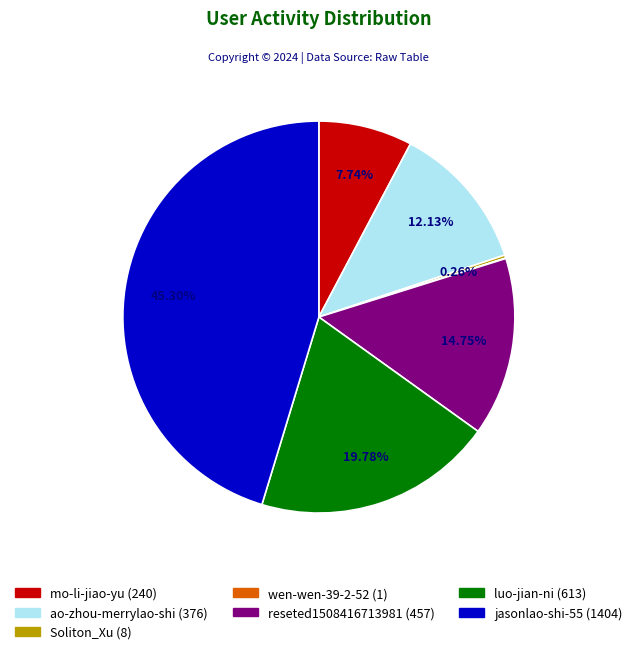

The ao-zhou-merrylao-shi slice represents 12% of the pie. True or false?

True